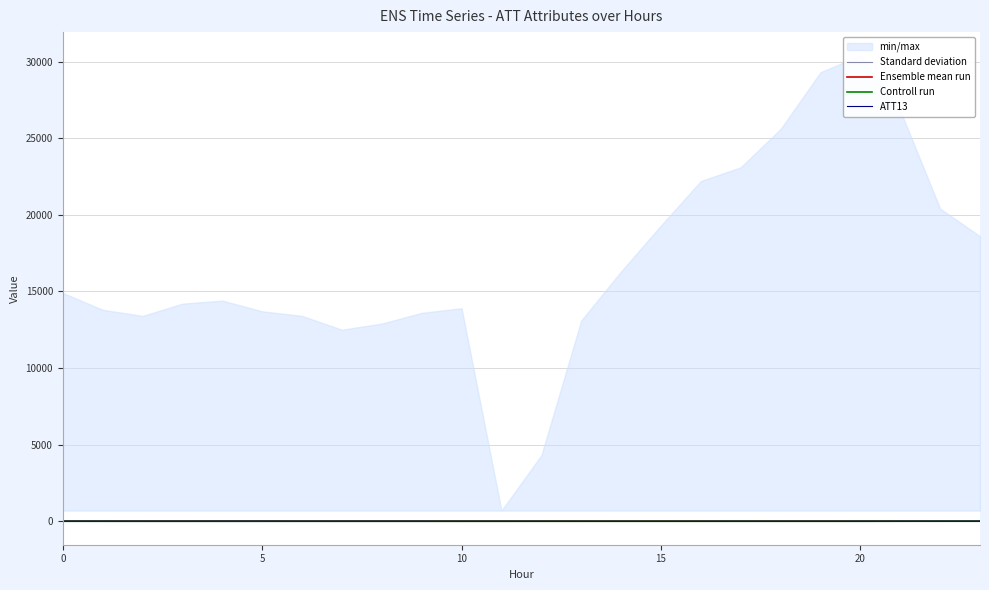

Rank the series by their maximum value, from lowest to highest.

Standard deviation, Ensemble mean run, Controll run, ATT13